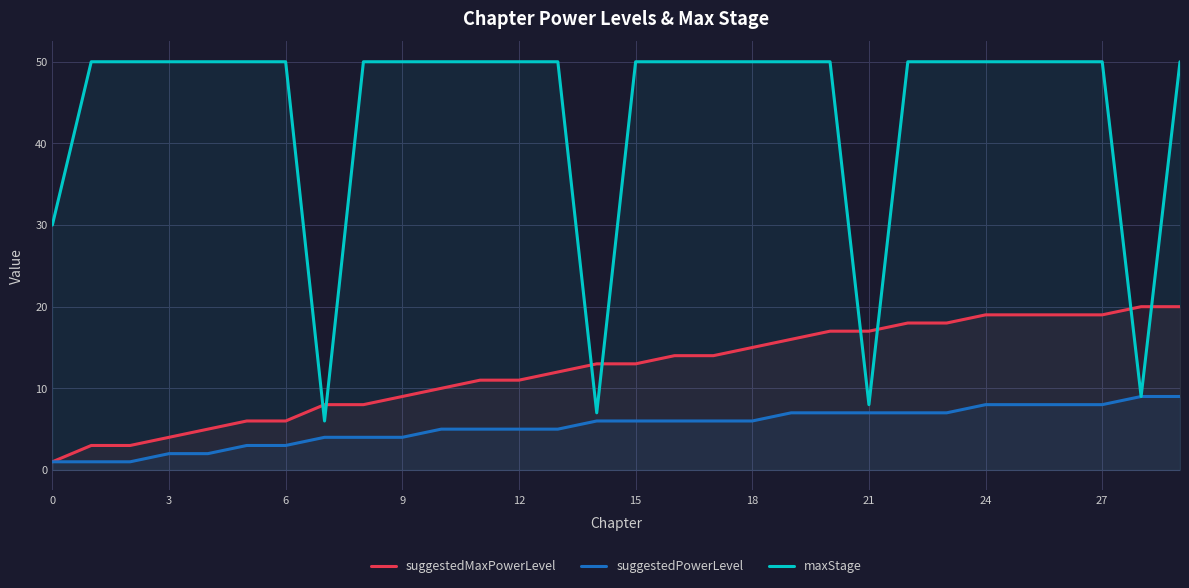

True or false: suggestedPowerLevel has more than 1 points higher than both neighbors.

False